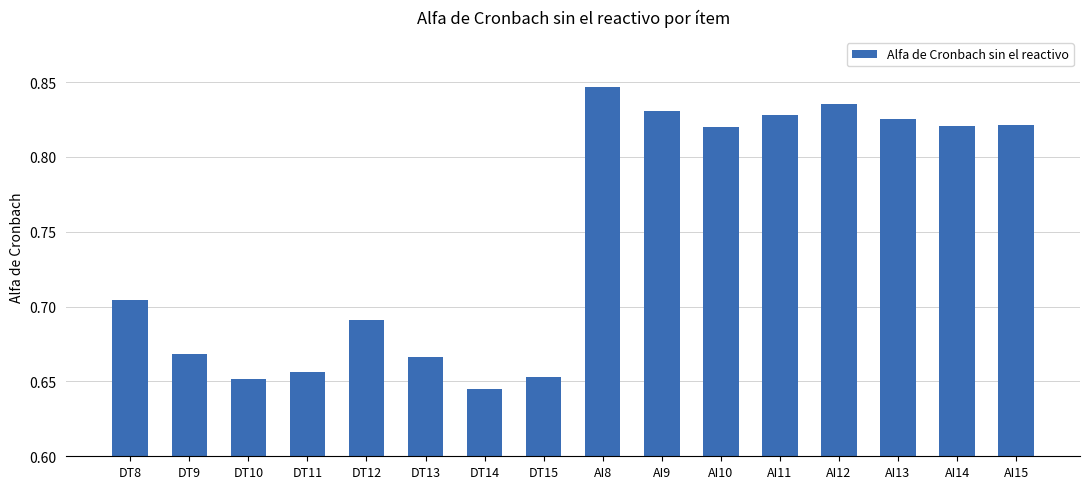

Are the bars horizontal?

No